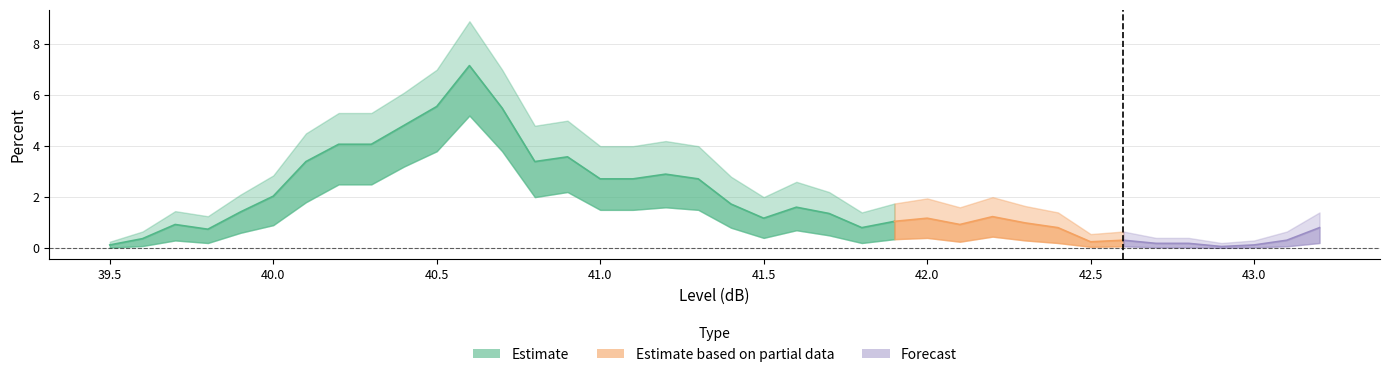

Reading right to left, what are all the values shown in this chart?

Estimate: 43.2=0.8	43.1=0.3	43.0=0.1	42.9=0.1	42.8=0.2	42.7=0.2	42.6=0.3	42.5=0.2	42.4=0.8	42.3=1.0	42.2=1.2	42.1=0.9	42.0=1.2	41.9=1.0	41.8=0.8	41.7=1.4	41.6=1.6	41.5=1.2	41.4=1.7	41.3=2.7	41.2=2.9	41.1=2.7	41.0=2.7	40.9=3.6	40.8=3.4	40.7=5.5	40.6=7.2	40.5=5.6	40.4=4.8	40.3=4.1	40.2=4.1	40.1=3.4	40.0=2.0	39.9=1.4	39.8=0.7	39.7=0.9	39.6=0.4	39.5=0.1
Estimate_upper: 43.2=1.4	43.1=0.7	43.0=0.3	42.9=0.2	42.8=0.4	42.7=0.4	42.6=0.7	42.5=0.6	42.4=1.4	42.3=1.6	42.2=2.0	42.1=1.6	42.0=1.9	41.9=1.8	41.8=1.4	41.7=2.2	41.6=2.6	41.5=2.0	41.4=2.8	41.3=4.0	41.2=4.2	41.1=4.0	41.0=4.0	40.9=5.0	40.8=4.8	40.7=7.0	40.6=8.9	40.5=7.0	40.4=6.1	40.3=5.3	40.2=5.3	40.1=4.5	40.0=2.9	39.9=2.1	39.8=1.2	39.7=1.4	39.6=0.7	39.5=0.2
Estimate_lower: 43.2=0.2	43.1=0.1	43.0=0.0	42.9=0.0	42.8=0.0	42.7=0.0	42.6=0.1	42.5=0.1	42.4=0.2	42.3=0.3	42.2=0.5	42.1=0.2	42.0=0.4	41.9=0.3	41.8=0.2	41.7=0.5	41.6=0.7	41.5=0.4	41.4=0.8	41.3=1.5	41.2=1.6	41.1=1.5	41.0=1.5	40.9=2.2	40.8=2.0	40.7=3.8	40.6=5.2	40.5=3.8	40.4=3.2	40.3=2.5	40.2=2.5	40.1=1.8	40.0=0.9	39.9=0.6	39.8=0.2	39.7=0.3	39.6=0.1	39.5=0.0